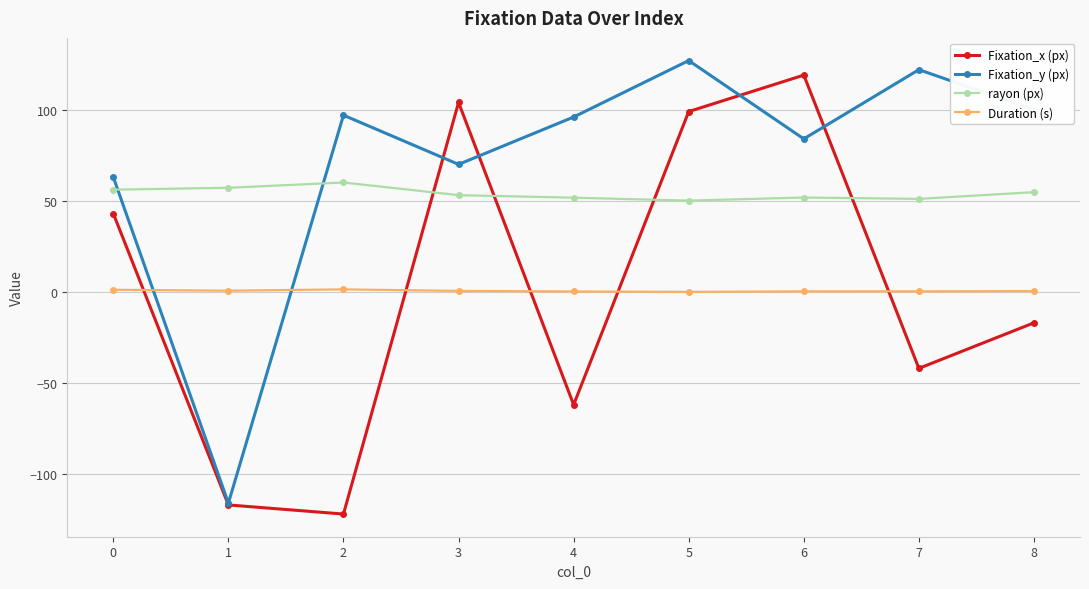

Is the value of Duration (s) at 8 greater than the value of Fixation_x (px) at 3?

No